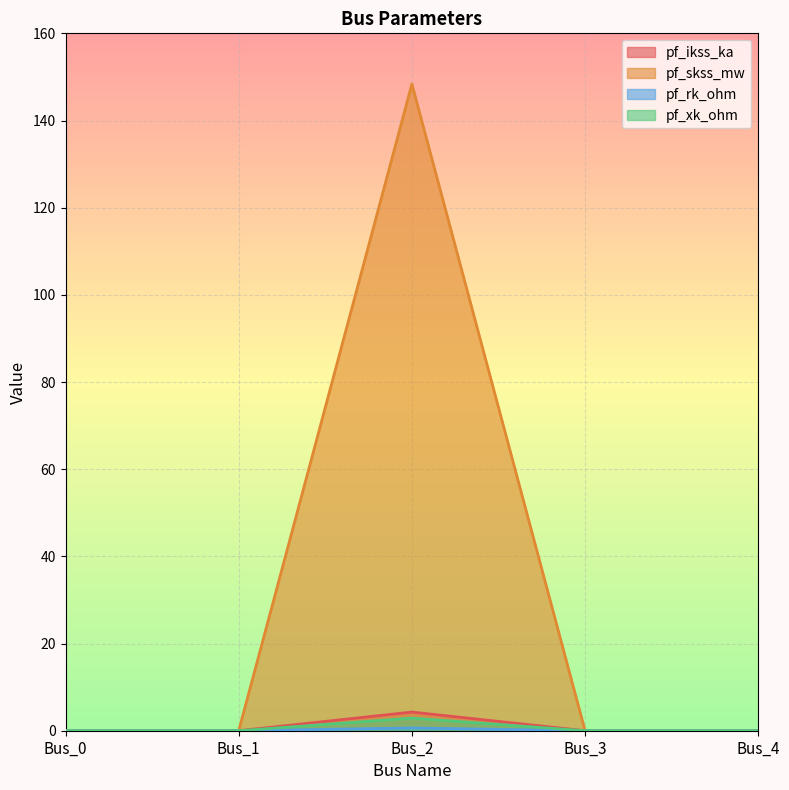

Count the pf_ikss_ka values in the range 0 to 1.

4